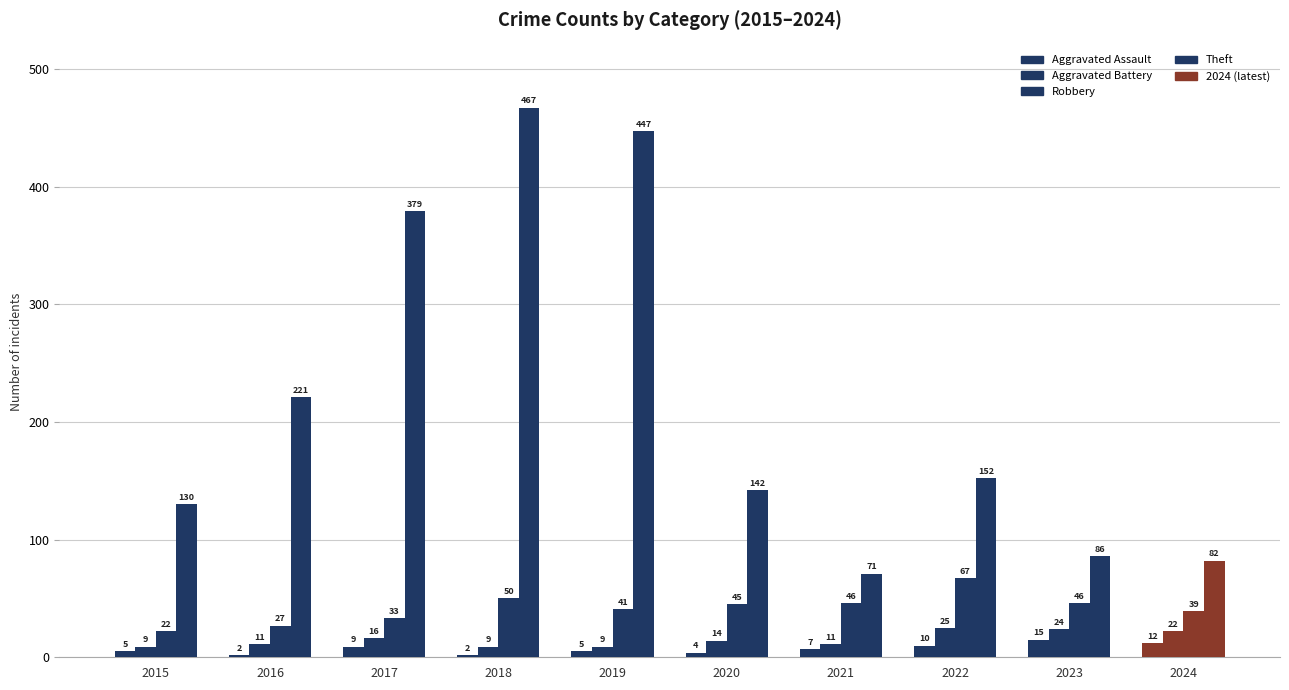

Count the number of categories in the chart.

10